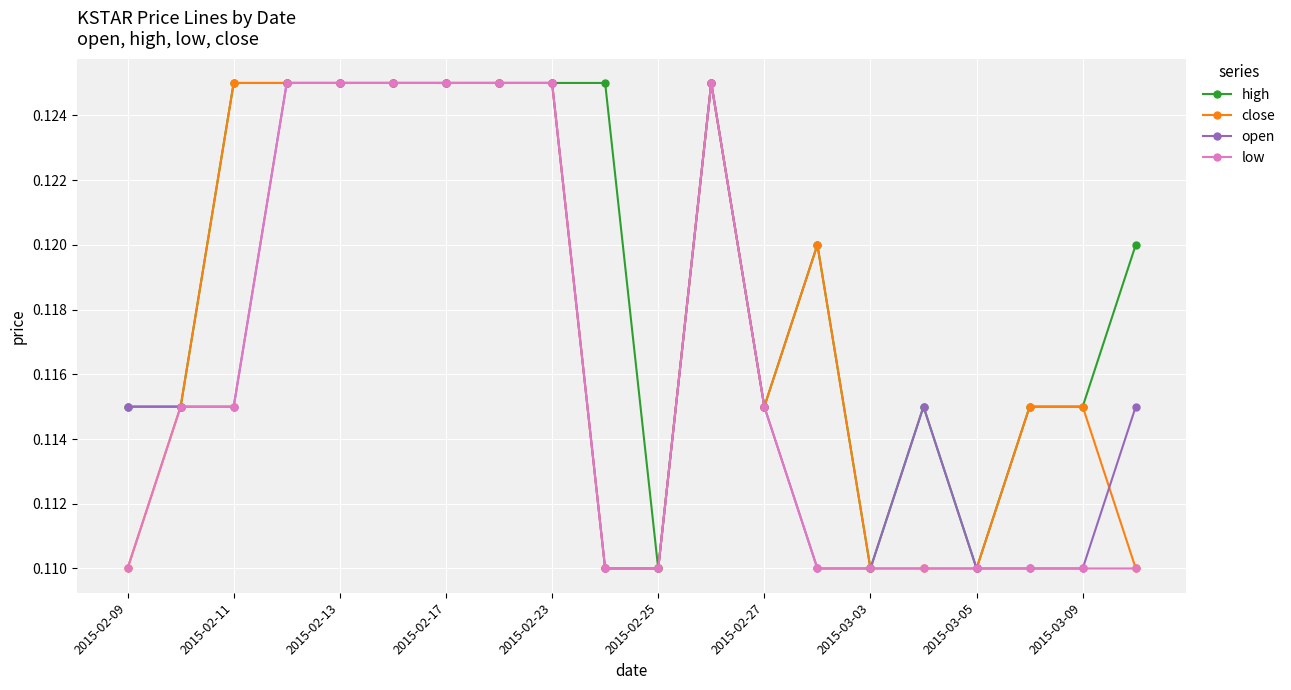

Which series has the largest total across all categories?

high